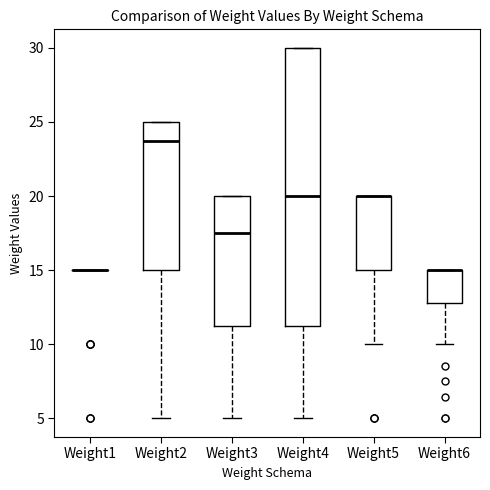

Reading left to right, transcribe this box plot: for each box, give where its median line is, the range the box spans, and where its two whiskers end, as read against the y-axis. The values are not printed on the chart, so give them approximately, as read against the axis.

Weight1: box collapsed to a line at 15.0, whiskers 15.0 to 15.0
Weight2: median 24.0, box 15.0 to 25.0, whiskers 5.0 to 25.0
Weight3: median 17.5, box 11.5 to 20.0, whiskers 5.0 to 20.0
Weight4: median 20.0, box 11.5 to 30.0, whiskers 5.0 to 30.0
Weight5: median 20.0 (drawn on the box's upper edge), box 15.0 to 20.0, whiskers 10.0 to 20.0
Weight6: median 15.0 (drawn on the box's upper edge), box 13.0 to 15.0, whiskers 10.0 to 15.0